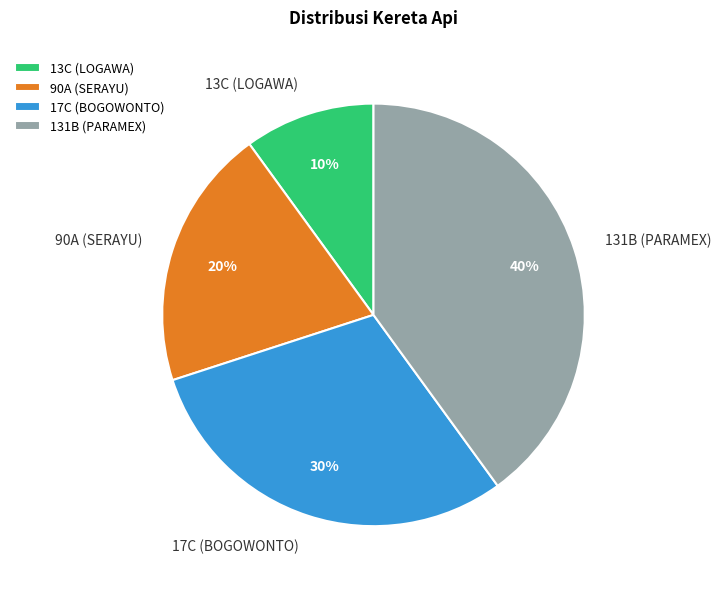

Is 17C (BOGOWONTO) the majority of the pie?

No